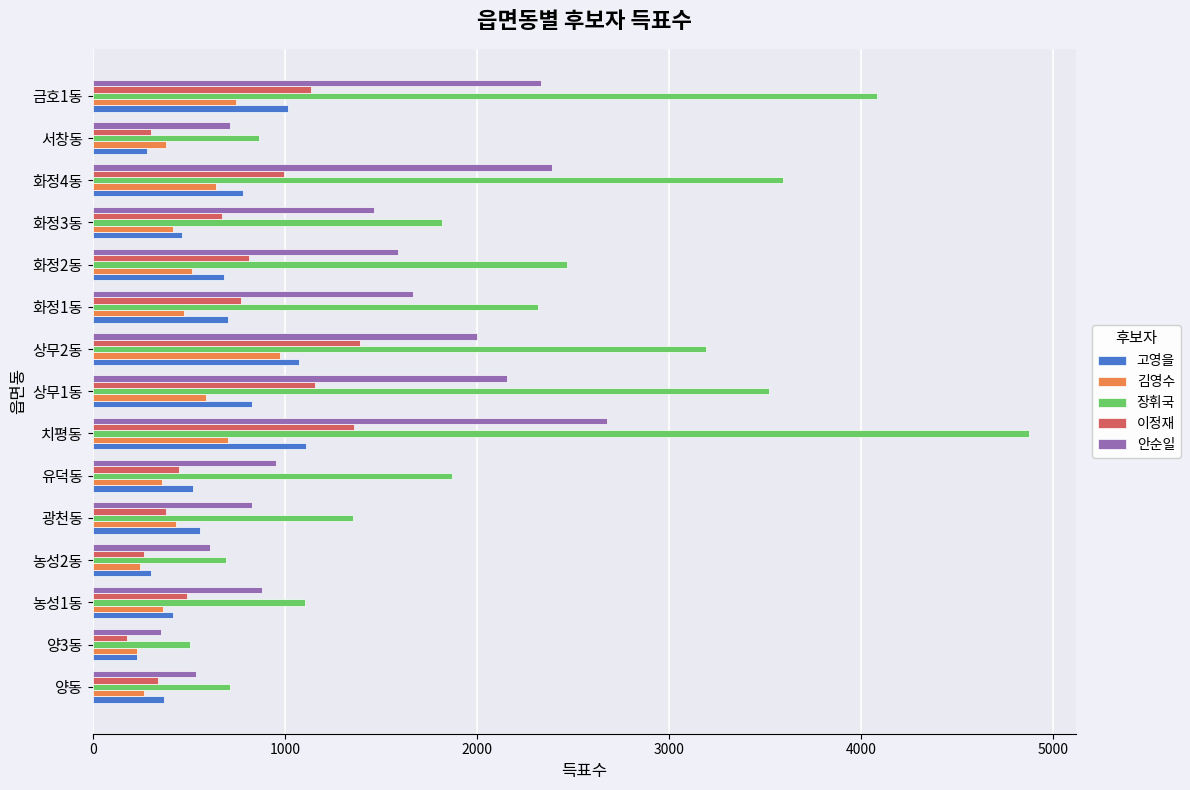

Read the 김영수 value at 상무2동, to the nearest 100.

1000